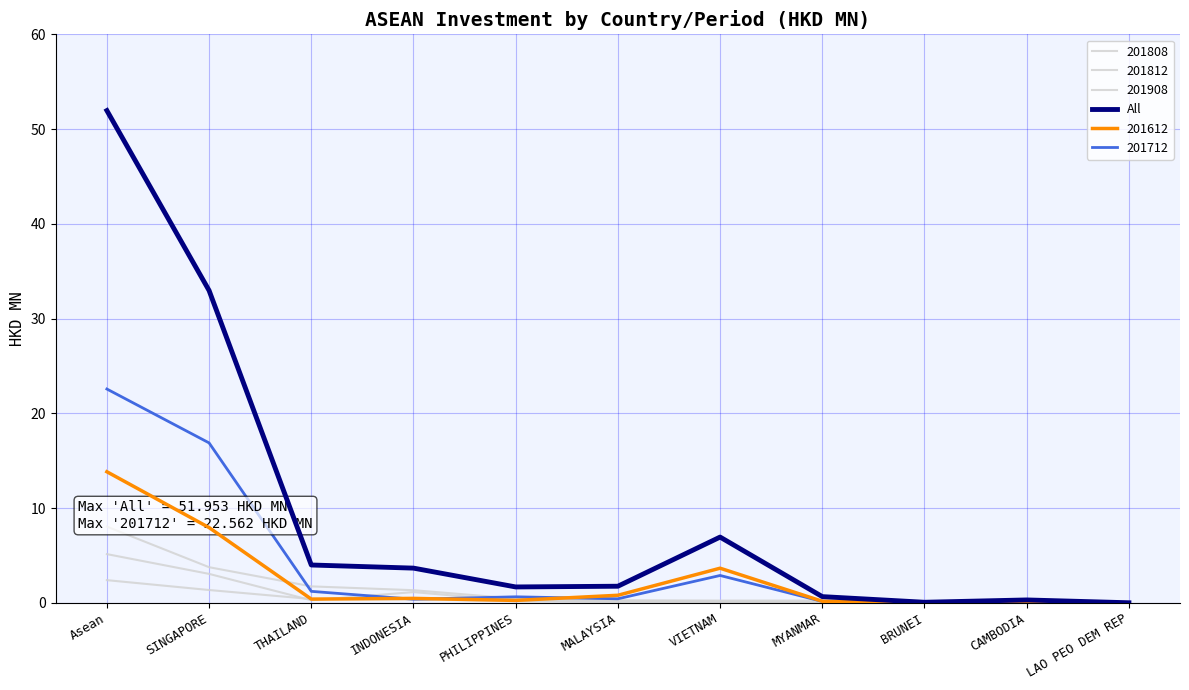

Between LAO PEO DEM REP and MALAYSIA, which is larger?

MALAYSIA